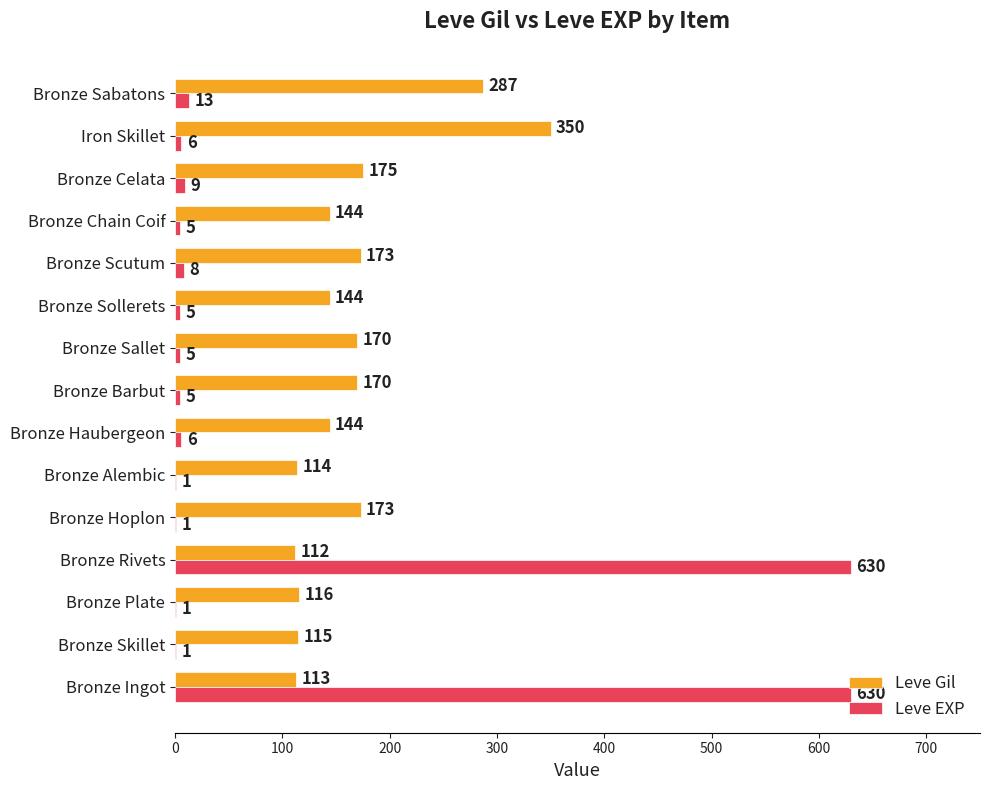

Between Bronze Sallet and Iron Skillet, which series saw the biggest shift?

Leve Gil